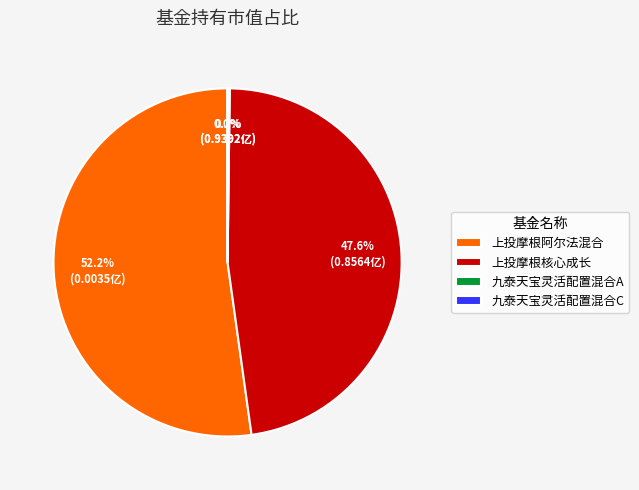

How much of the chart is everything except 上投摩根阿尔法混合?

47.8%